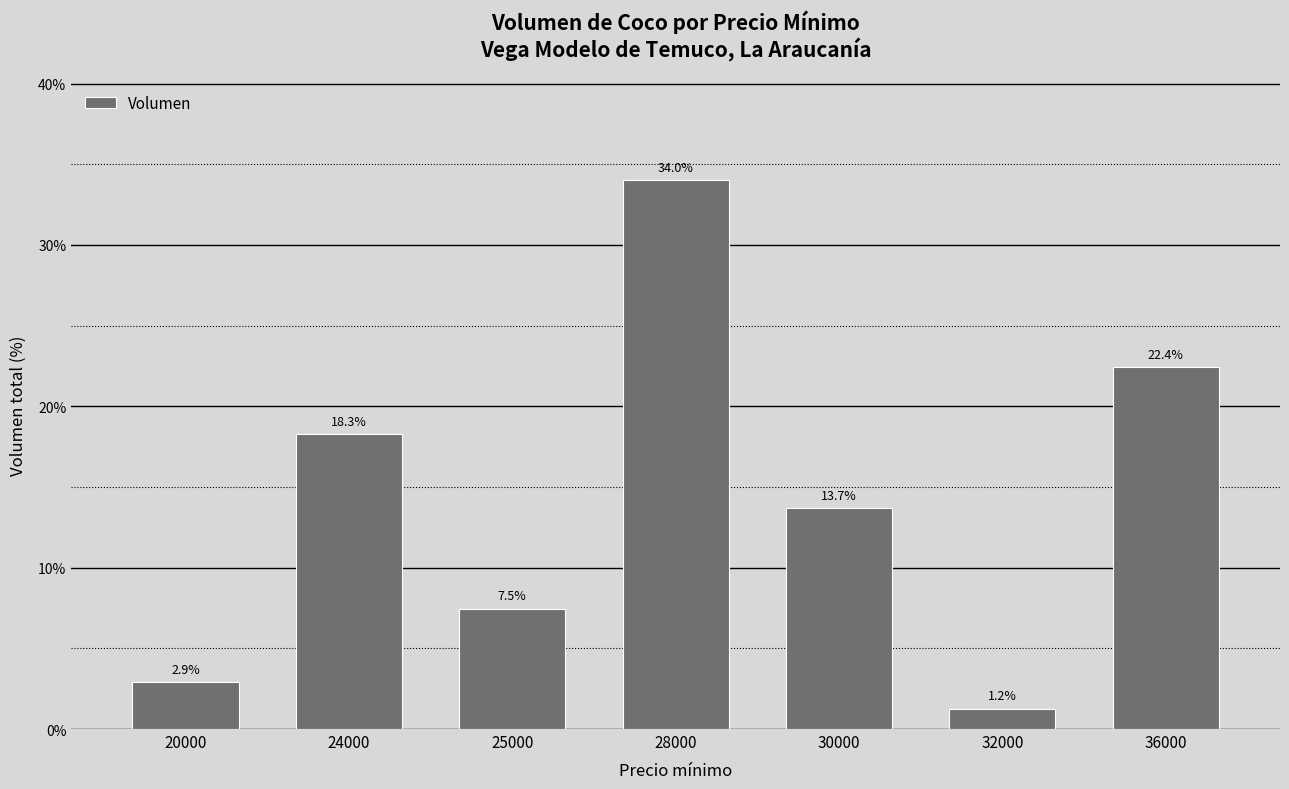

Rank the categories by value from highest to lowest.

28000, 36000, 24000, 30000, 25000, 20000, 32000